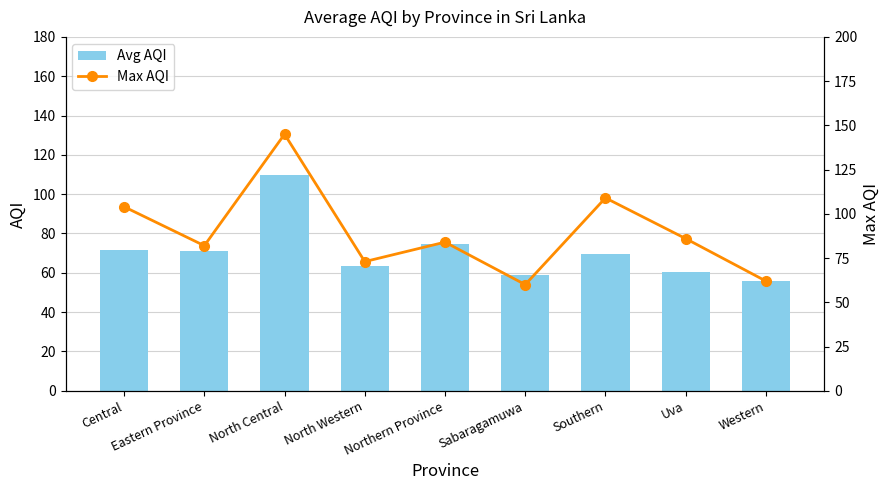

Count the number of data series in this chart.

2